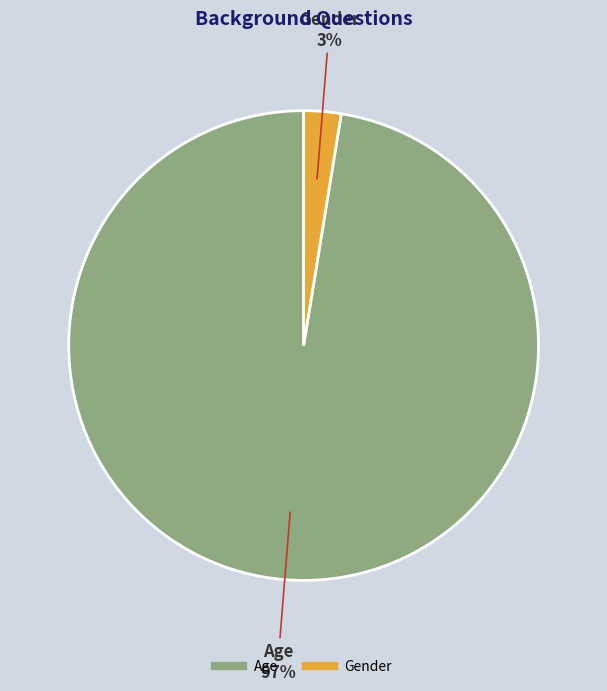

Which category has the smallest portion of the pie?

Gender